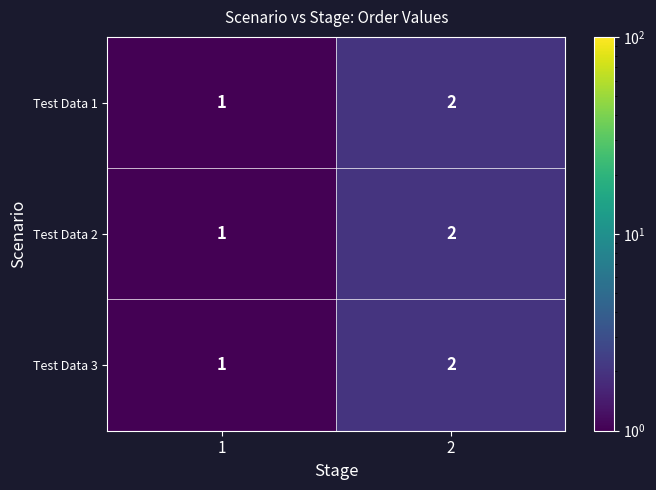

What is the sum of the Test Data 2 values at 1 and 2?

3